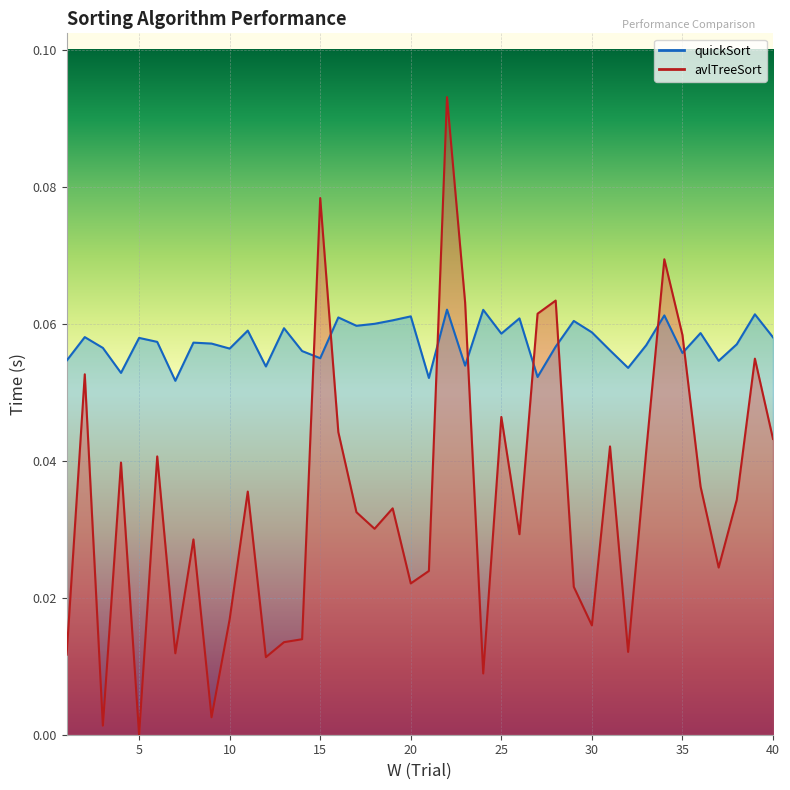

How many times do avlTreeSort and quickSort cross each other?

8